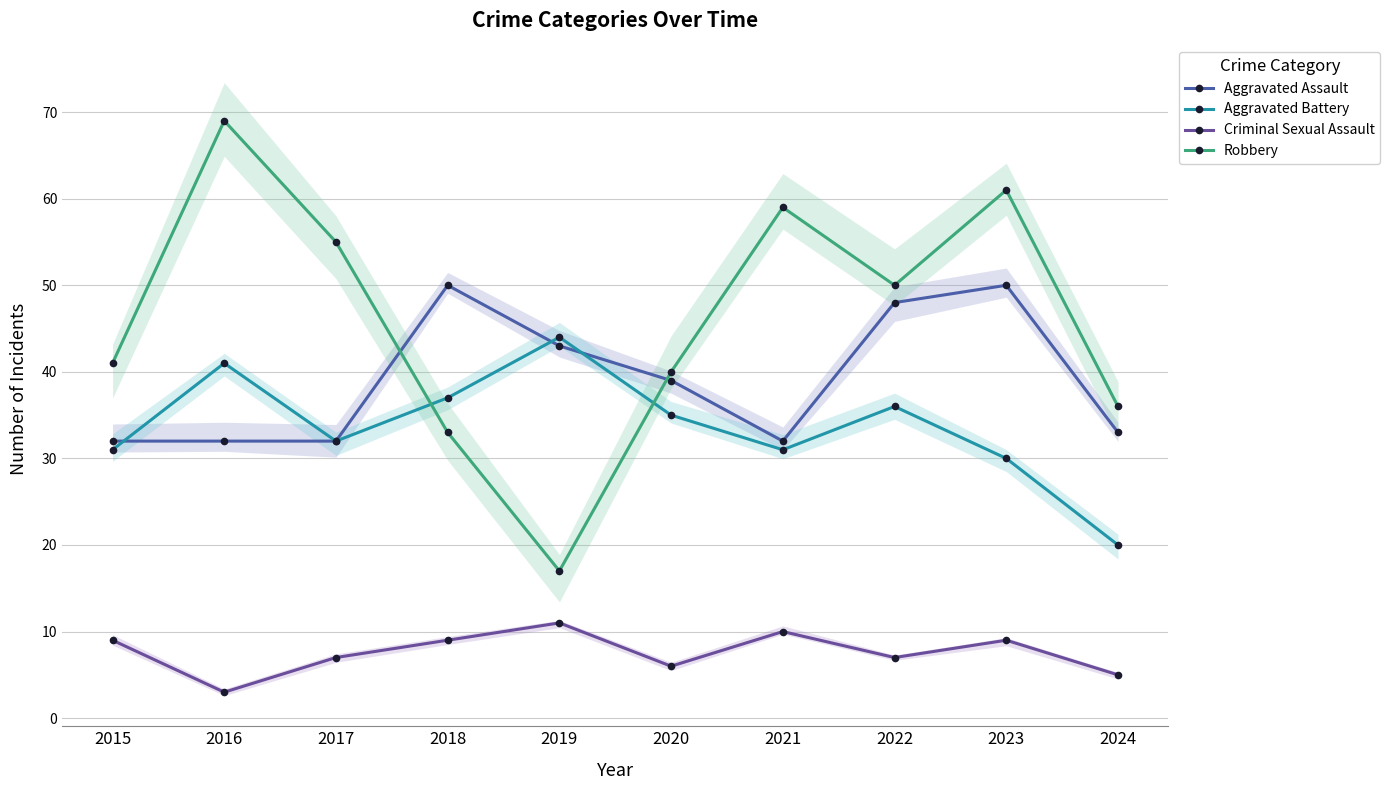

What is the difference between the highest and lowest values at 2021?

49